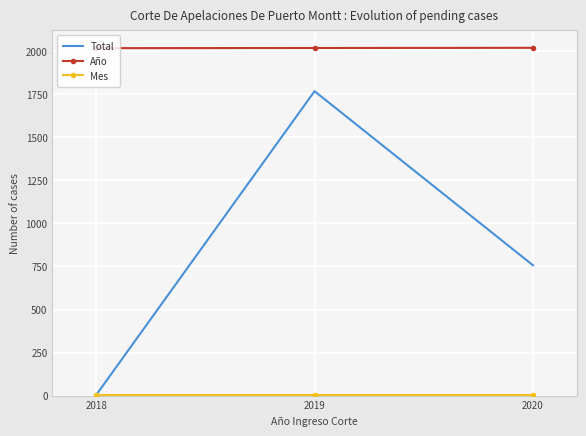

At how many categories does at least one series exceed 1246?

3